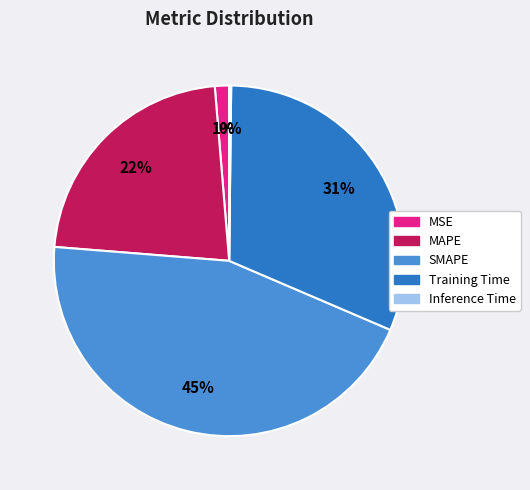

What is the largest slice in the pie chart?

SMAPE